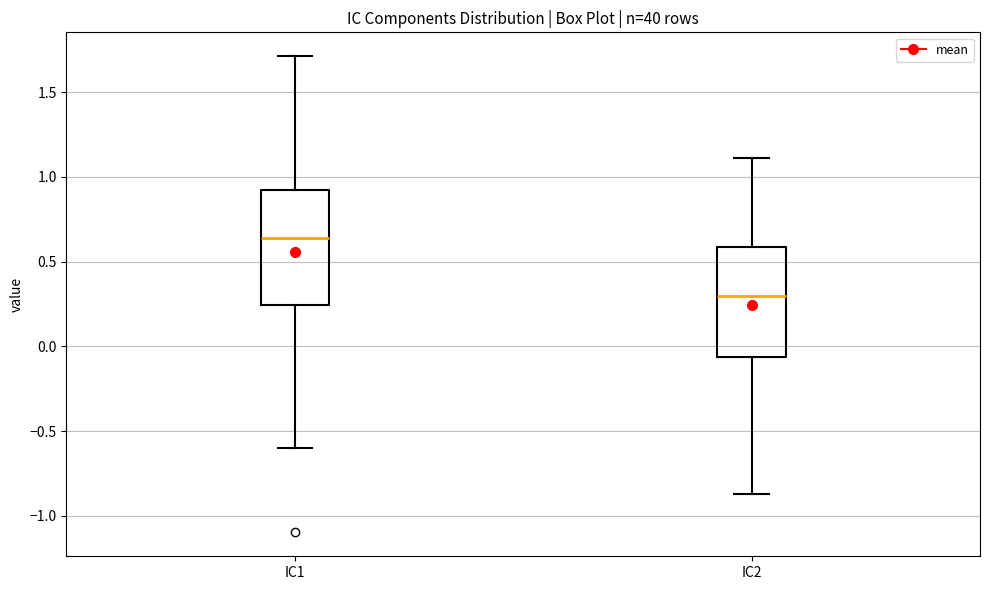

Reading left to right, transcribe this box plot: for each box, give where its median line is, the range the box spans, and where its two whiskers end, as read against the y-axis. The values are not printed on the chart, so give them approximately, as read against the axis.

IC1: median 0.65, box 0.25 to 0.90, whiskers -0.60 to 1.70
IC2: median 0.30, box -0.05 to 0.60, whiskers -0.85 to 1.10